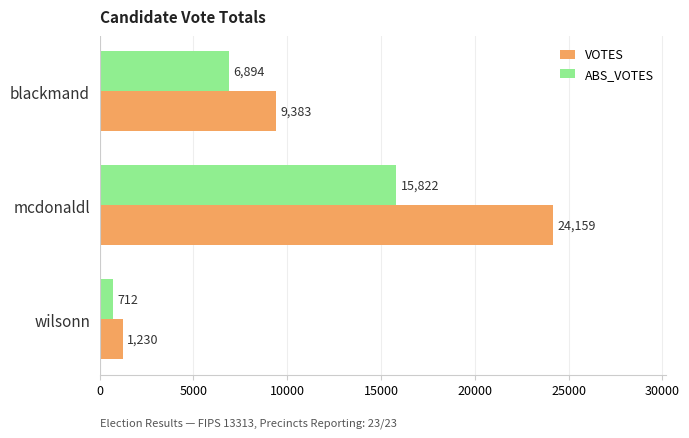

Where is VOTES nearest to the value 12694?

blackmand